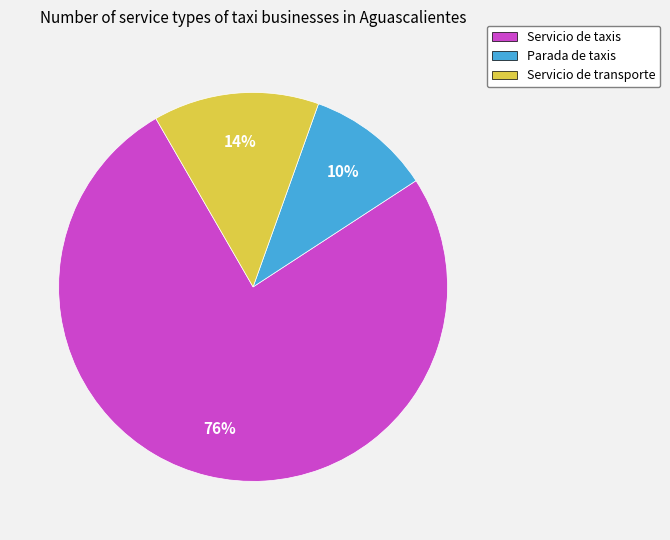

Between Servicio de transporte and Servicio de taxis, which is larger?

Servicio de taxis